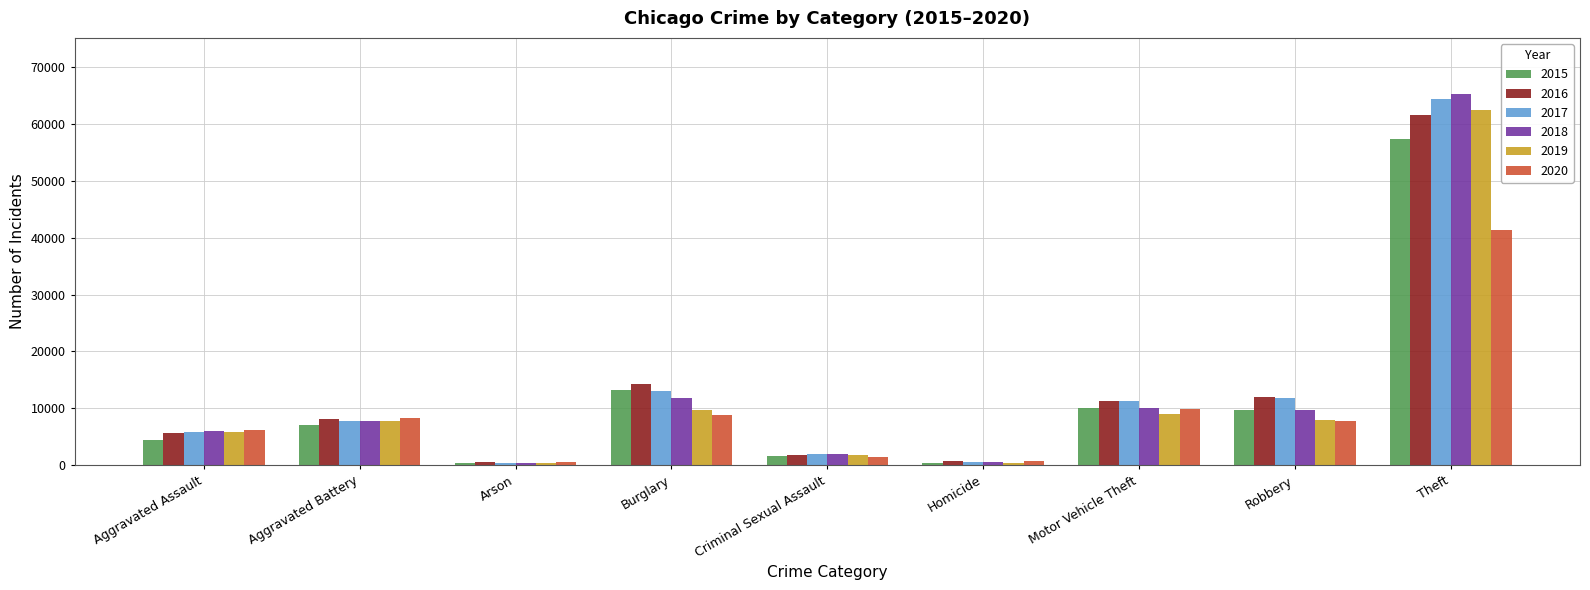

At which category is the sum across all series the highest?

Theft